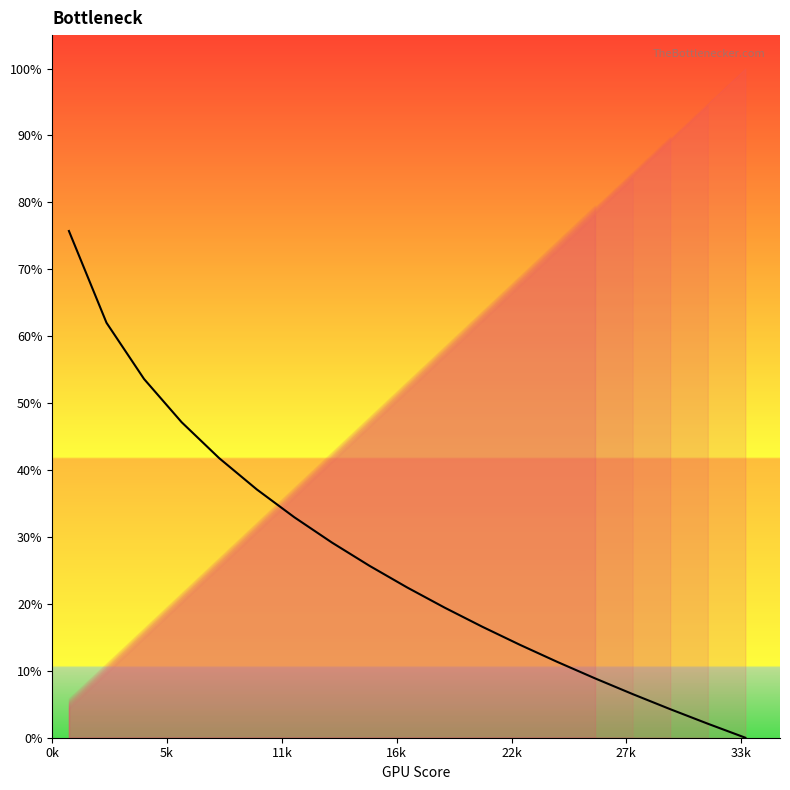

True or false: there are more than 1 points higher than both neighbors.

False